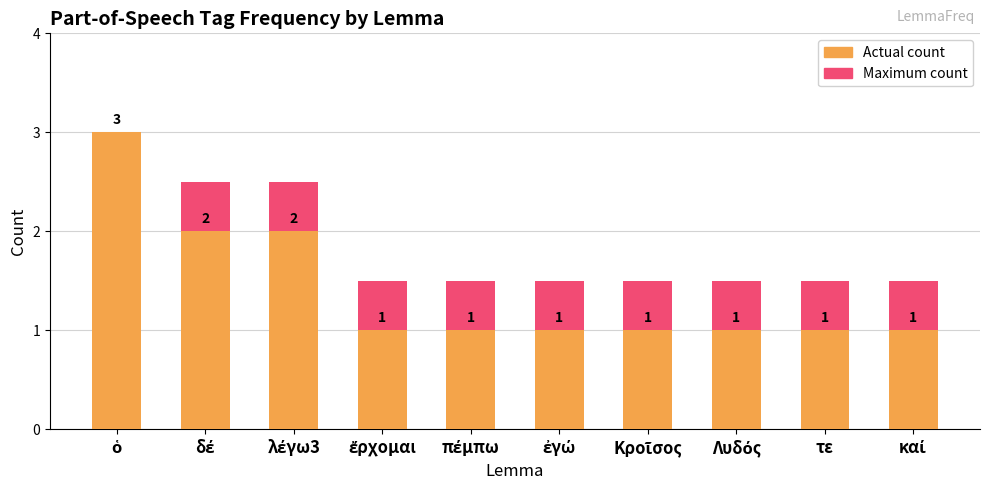

Which series has the widest spread of values?

Actual count